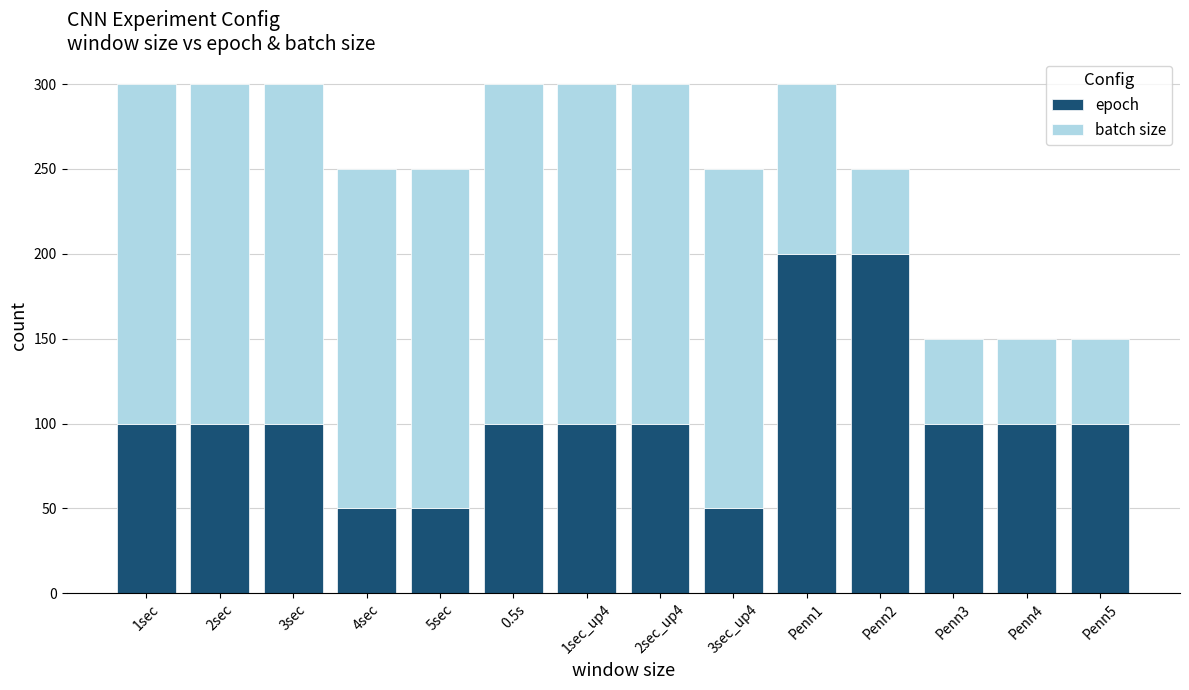

What is the difference between the maximum and minimum values in the batch size series?

150